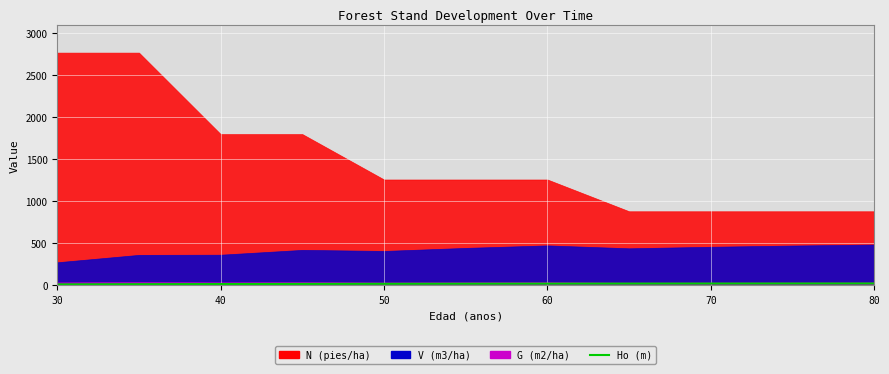

Reading left to right, list all the values displayed in this chart.

12.5	14.6	16.4	17.9	19.2	20.3	21.1	21.8	22.4	22.9	23.2